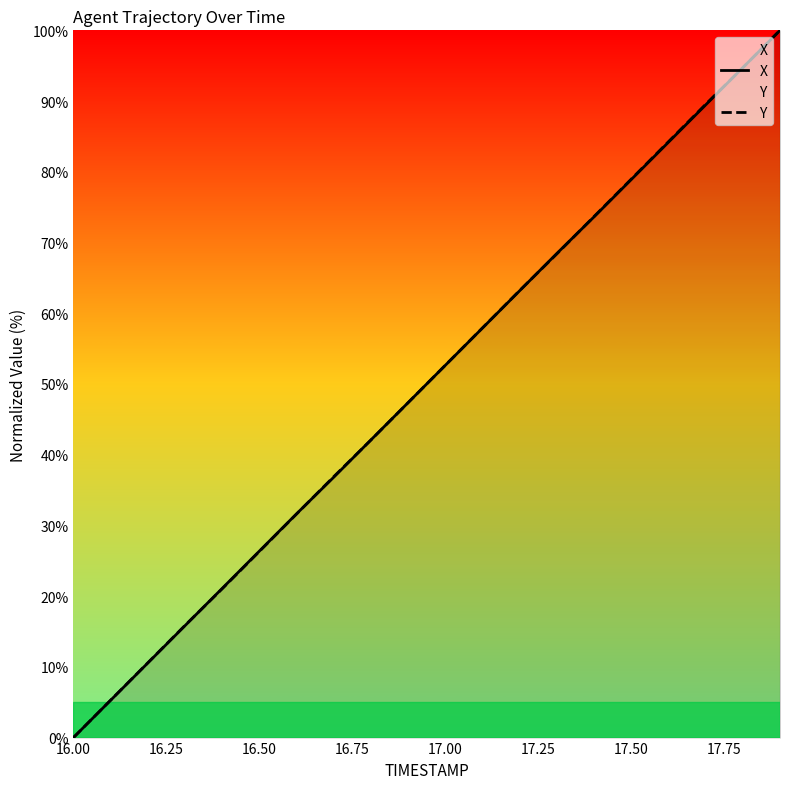

At how many categories does at least one series exceed 72?

6